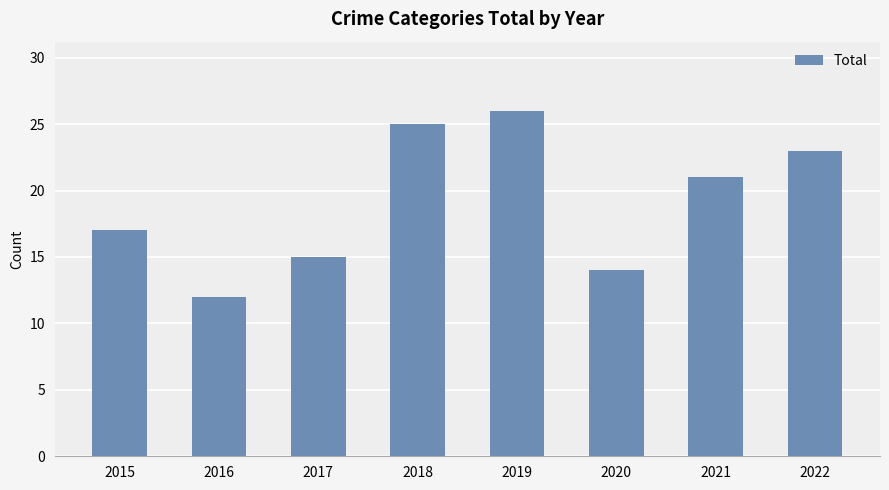

Are the bars horizontal?

No